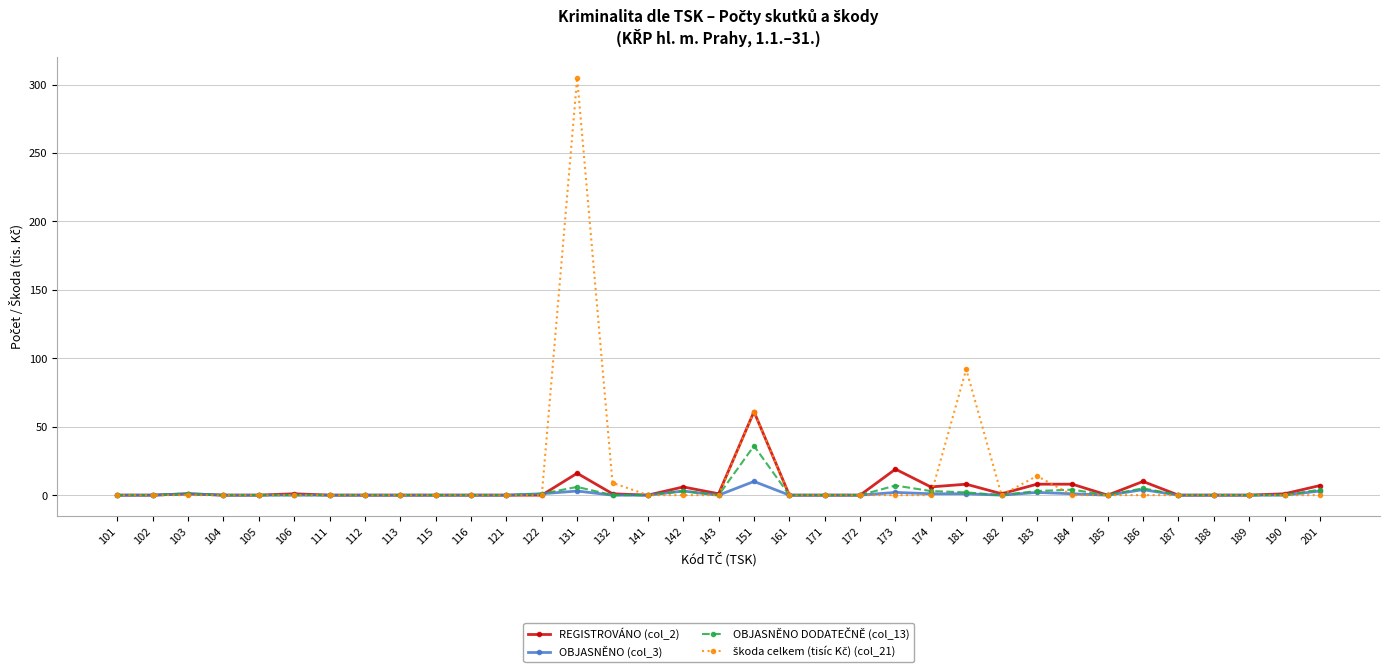

What is the maximum value shown in the chart?

305